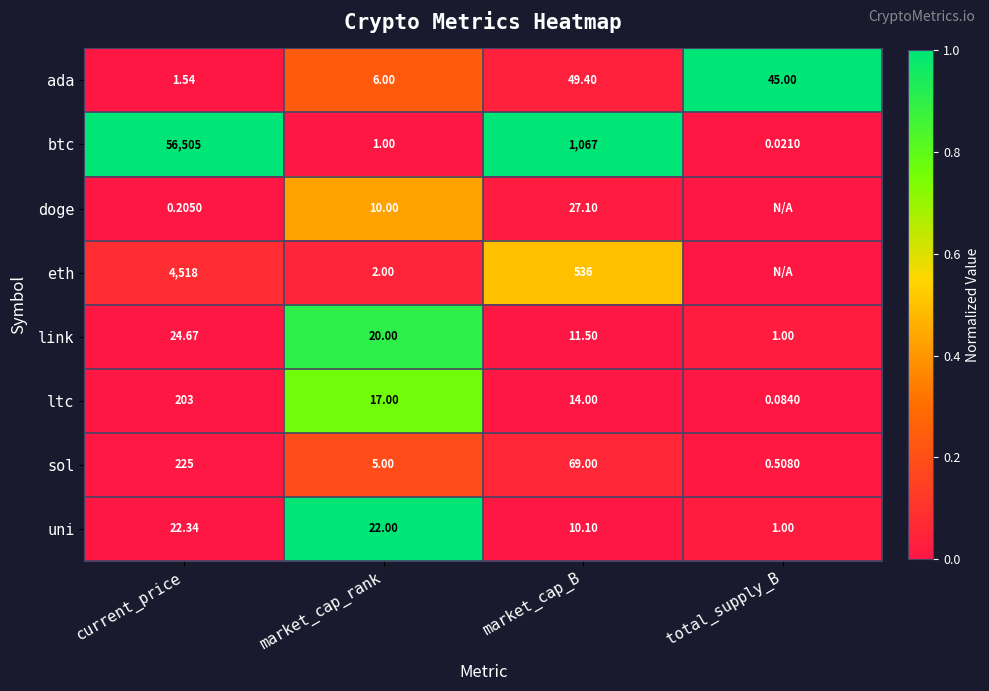

Rank the categories by ada value from highest to lowest.

market_cap_B, total_supply_B, market_cap_rank, current_price